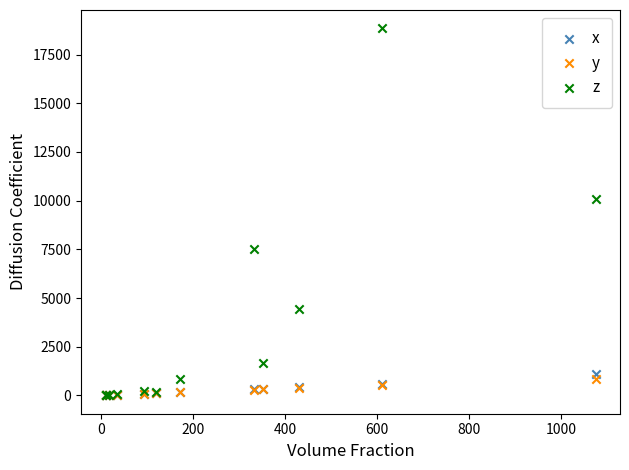

Which series has the largest Y range (max minus min)?

z